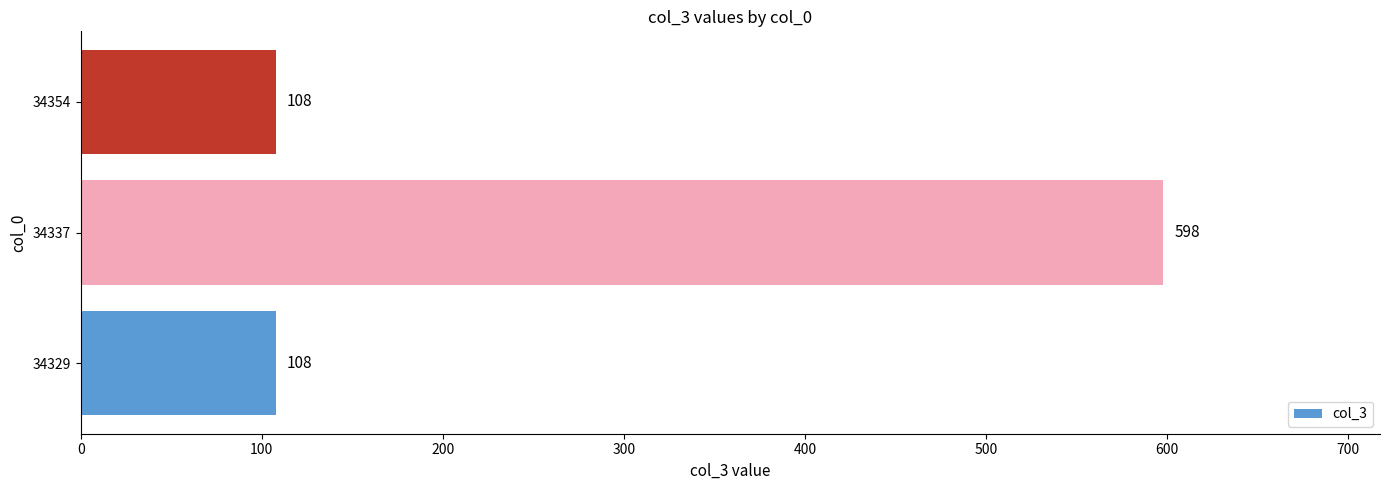

What is the maximum value shown in the chart?

598